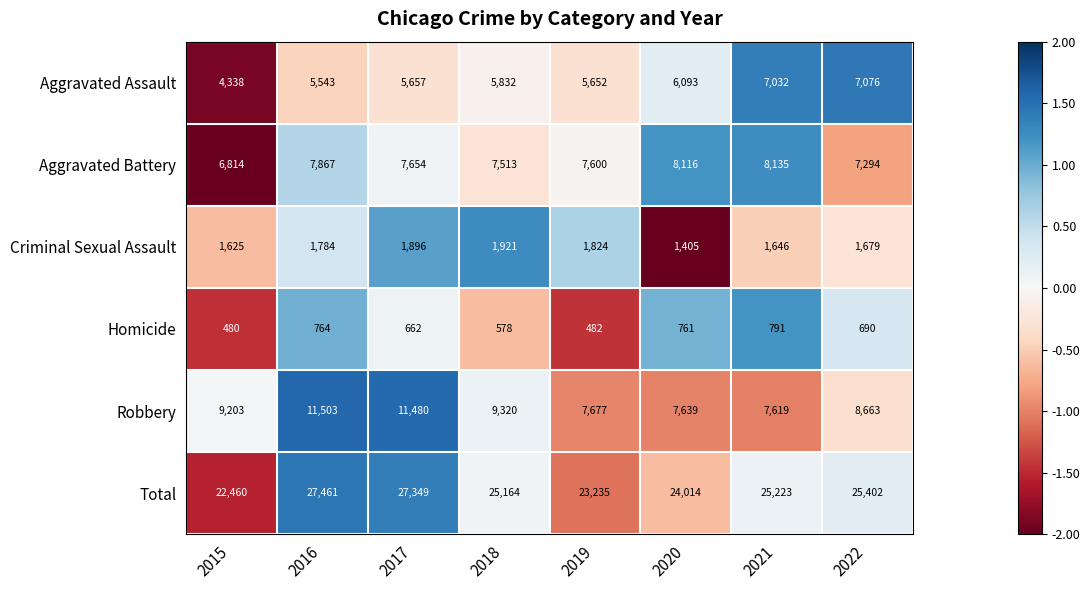

Which label corresponds to the smallest value in the chart?

2015